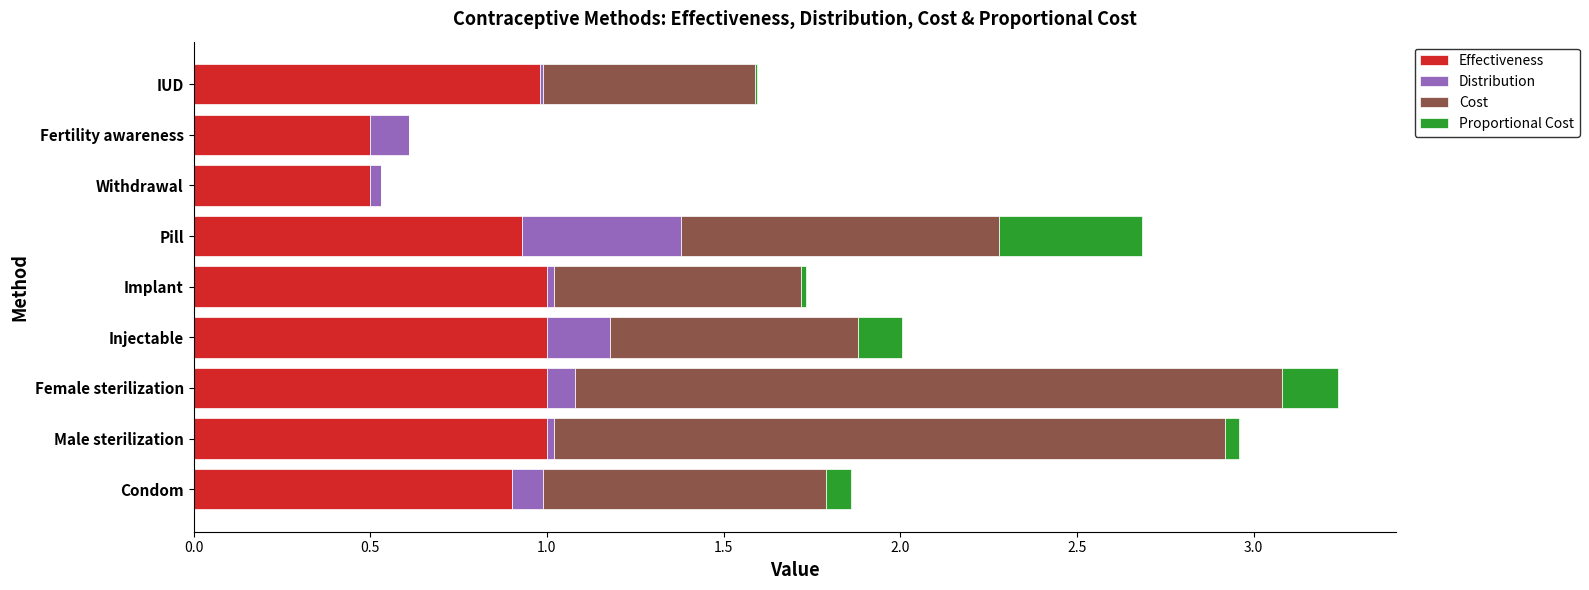

What is the highest value of the Effectiveness series?

1.0